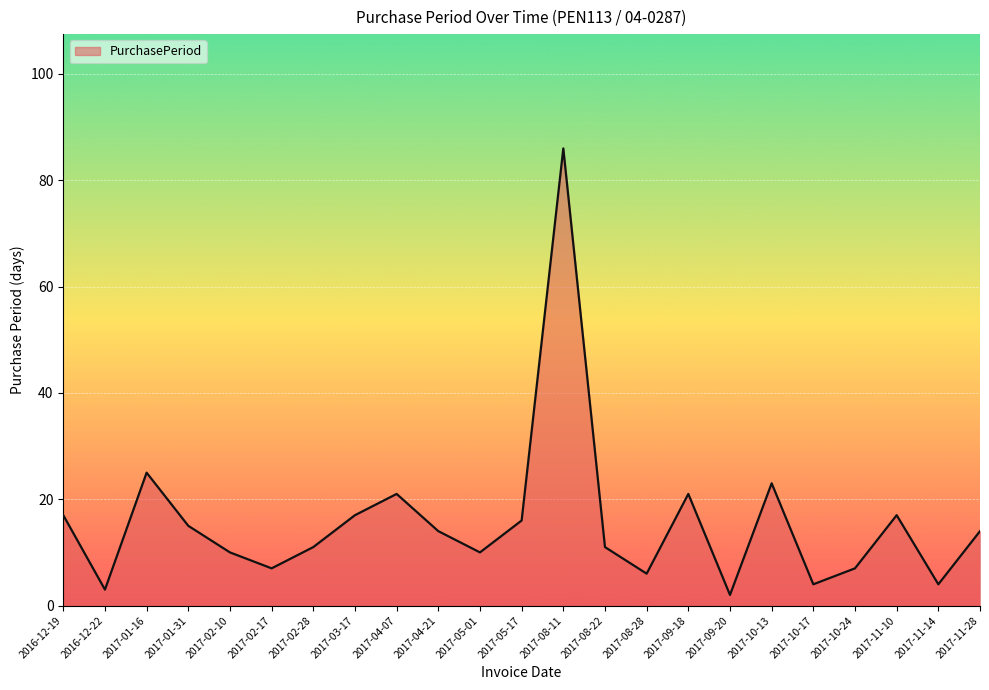

Reading left to right, list all the values displayed in this chart.

2016-12-19=17	2016-12-22=3	2017-01-16=25	2017-01-31=15	2017-02-10=10	2017-02-17=7	2017-02-28=11	2017-03-17=17	2017-04-07=21	2017-04-21=14	2017-05-01=10	2017-05-17=16	2017-08-11=86	2017-08-22=11	2017-08-28=6	2017-09-18=21	2017-09-20=2	2017-10-13=23	2017-10-17=4	2017-10-24=7	2017-11-10=17	2017-11-14=4	2017-11-28=14